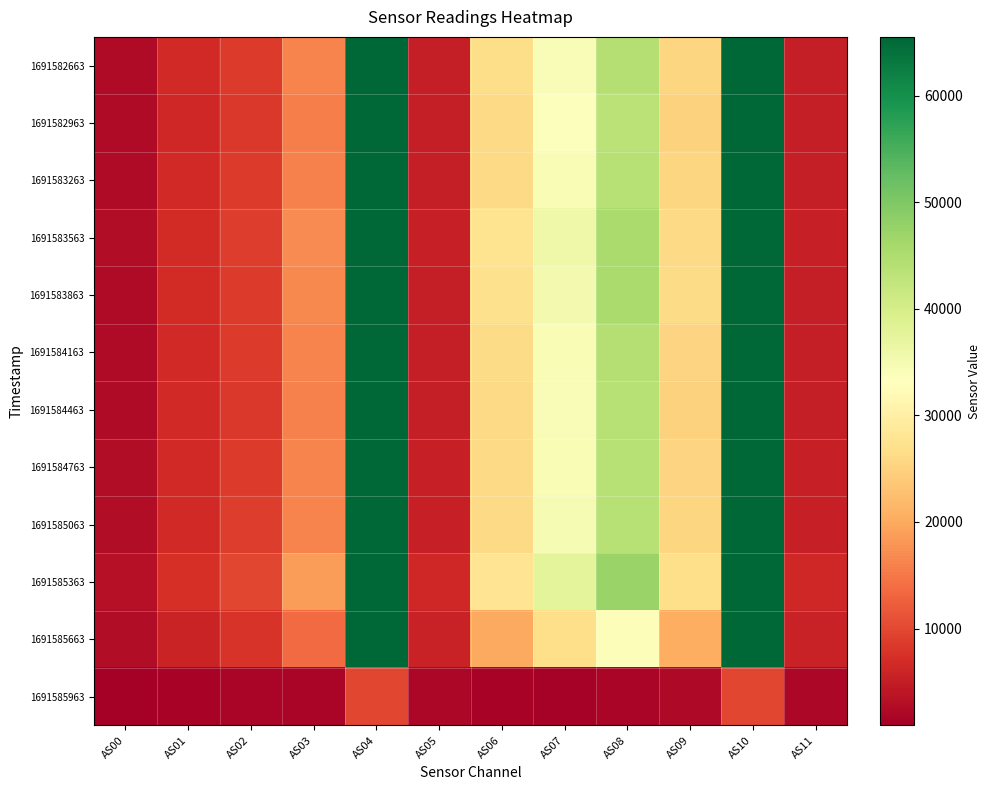

Reading left to right, extract all data points from this chart.

1691582663: AS00=2617	AS01=6594	AS02=8573	AS03=16069	AS04=65535	AS05=5070	AS06=26426	AS07=34161	AS08=44242	AS09=25440	AS10=65535	AS11=5050
1691582963: AS00=2572	AS01=6424	AS02=8396	AS03=15770	AS04=65535	AS05=4968	AS06=26108	AS07=33720	AS08=43490	AS09=24966	AS10=65535	AS11=4974
1691583263: AS00=2623	AS01=6544	AS02=8535	AS03=15998	AS04=65535	AS05=5002	AS06=26134	AS07=34405	AS08=44073	AS09=25483	AS10=65535	AS11=5008
1691583563: AS00=2725	AS01=6774	AS02=8897	AS03=16903	AS04=65535	AS05=5232	AS06=27541	AS07=35833	AS08=45585	AS09=26122	AS10=65535	AS11=5240
1691583863: AS00=2648	AS01=6811	AS02=8681	AS03=16777	AS04=65535	AS05=5152	AS06=27038	AS07=35182	AS08=45423	AS09=26214	AS10=65535	AS11=5156
1691584163: AS00=2607	AS01=6640	AS02=8499	AS03=16229	AS04=65535	AS05=5038	AS06=26281	AS07=34380	AS08=44121	AS09=25387	AS10=65535	AS11=5042
1691584463: AS00=2604	AS01=6565	AS02=8455	AS03=15986	AS04=65535	AS05=5008	AS06=26042	AS07=34161	AS08=43918	AS09=25021	AS10=65535	AS11=5006
1691584763: AS00=2696	AS01=6669	AS02=8653	AS03=16070	AS04=65535	AS05=5216	AS06=26113	AS07=34335	AS08=43919	AS09=25265	AS10=65535	AS11=5208
1691585063: AS00=2745	AS01=6648	AS02=8769	AS03=16182	AS04=65535	AS05=5389	AS06=26069	AS07=34689	AS08=43889	AS09=25394	AS10=65535	AS11=5390
1691585363: AS00=3207	AS01=7453	AS02=9769	AS03=18614	AS04=65535	AS05=6382	AS06=27801	AS07=37728	AS08=47250	AS09=26817	AS10=65535	AS11=6386
1691585663: AS00=2741	AS01=5929	AS02=7783	AS03=13599	AS04=65535	AS05=5626	AS06=19908	AS07=26798	AS08=33809	AS09=20592	AS10=65535	AS11=5626
1691585963: AS00=902	AS01=1484	AS02=1832	AS03=1842	AS04=9908	AS05=1996	AS06=1586	AS07=1396	AS08=1729	AS09=2237	AS10=9918	AS11=1996